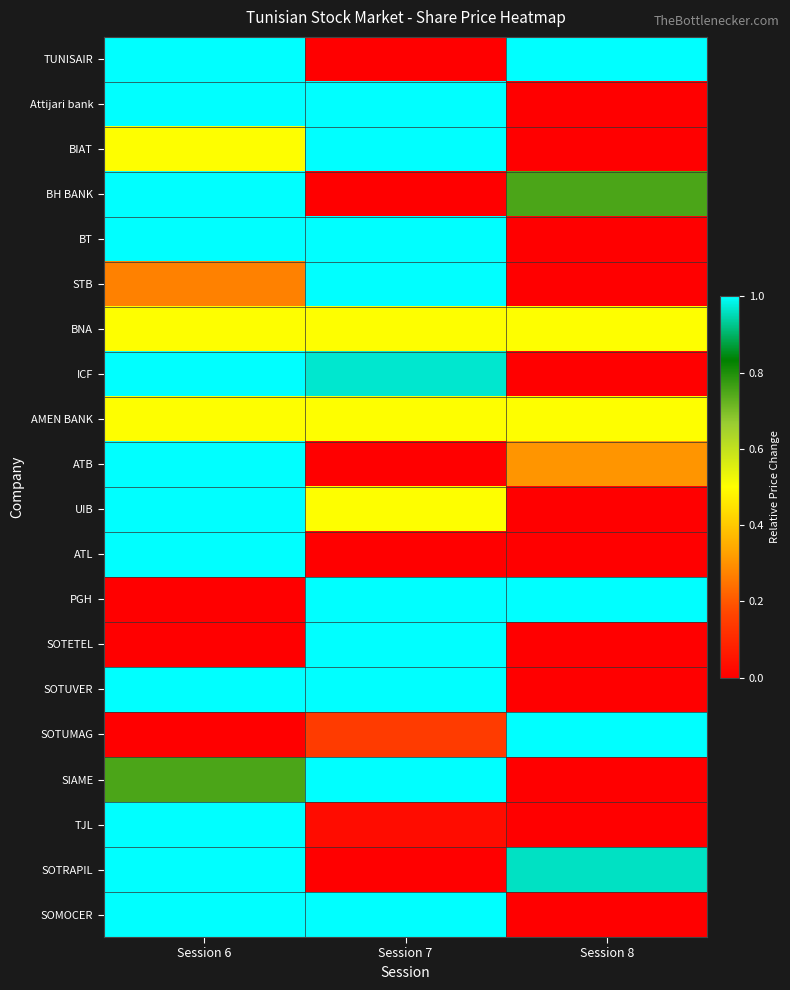

Reading left to right, extract all data points from this chart.

TUNISAIR: Session 6=1.0	Session 7=0.0	Session 8=1.0
Attijari bank: Session 6=1.0	Session 7=1.0	Session 8=0.0
BIAT: Session 6=0.5	Session 7=1.0	Session 8=0.0
BH BANK: Session 6=1.0	Session 7=0.0	Session 8=0.8
BT: Session 6=1.0	Session 7=1.0	Session 8=0.0
STB: Session 6=0.3	Session 7=1.0	Session 8=0.0
BNA: Session 6=0.5	Session 7=0.5	Session 8=0.5
ICF: Session 6=1.0	Session 7=1.0	Session 8=0.0
AMEN BANK: Session 6=0.5	Session 7=0.5	Session 8=0.5
ATB: Session 6=1.0	Session 7=0.0	Session 8=0.3
UIB: Session 6=1.0	Session 7=0.5	Session 8=0.0
ATL: Session 6=1.0	Session 7=0.0	Session 8=0.0
PGH: Session 6=0.0	Session 7=1.0	Session 8=1.0
SOTETEL: Session 6=0.0	Session 7=1.0	Session 8=0.0
SOTUVER: Session 6=1.0	Session 7=1.0	Session 8=0.0
SOTUMAG: Session 6=0.0	Session 7=0.1	Session 8=1.0
SIAME: Session 6=0.8	Session 7=1.0	Session 8=0.0
TJL: Session 6=1.0	Session 7=0.0	Session 8=0.0
SOTRAPIL: Session 6=1.0	Session 7=0.0	Session 8=1.0
SOMOCER: Session 6=1.0	Session 7=1.0	Session 8=0.0